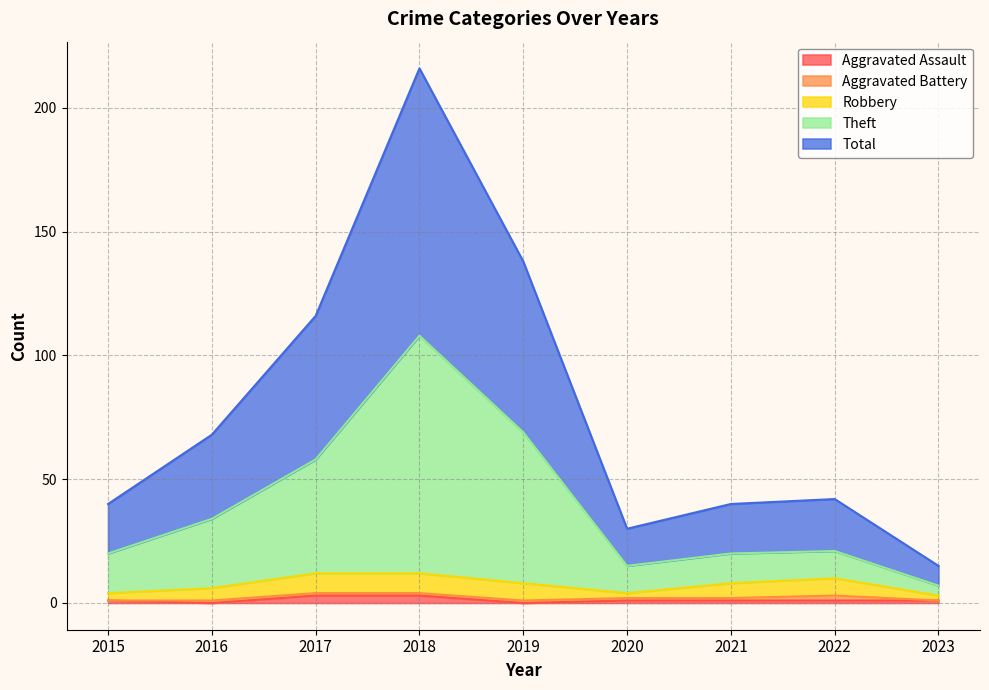

Is the value of Aggravated Assault at 2023 greater than the value of Theft at 2018?

No